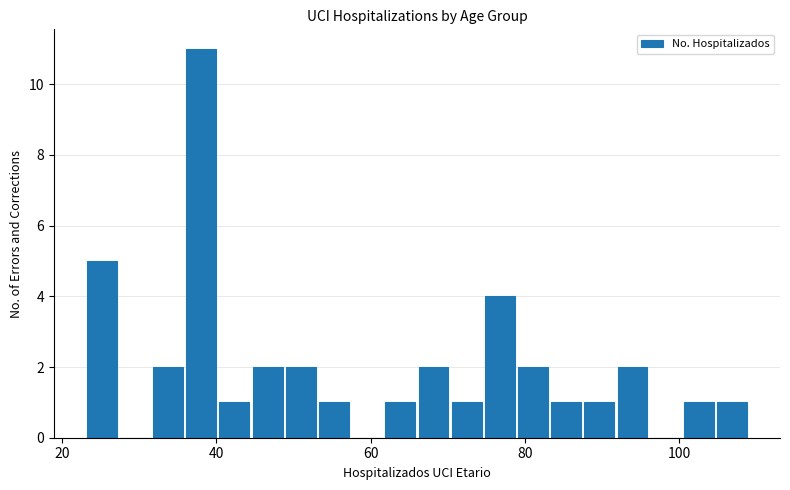

Around what value on the x-axis is the tallest bar? Give the approximate position of its centre, as read against the axis.

38